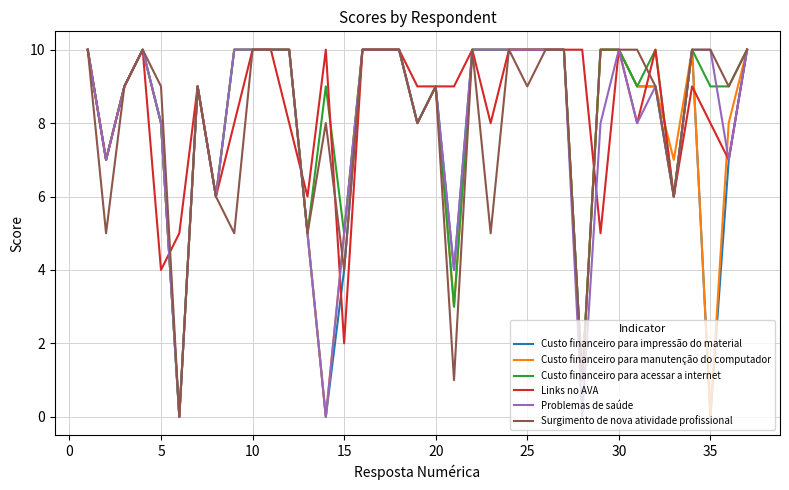

What is the maximum value shown in the chart?

10